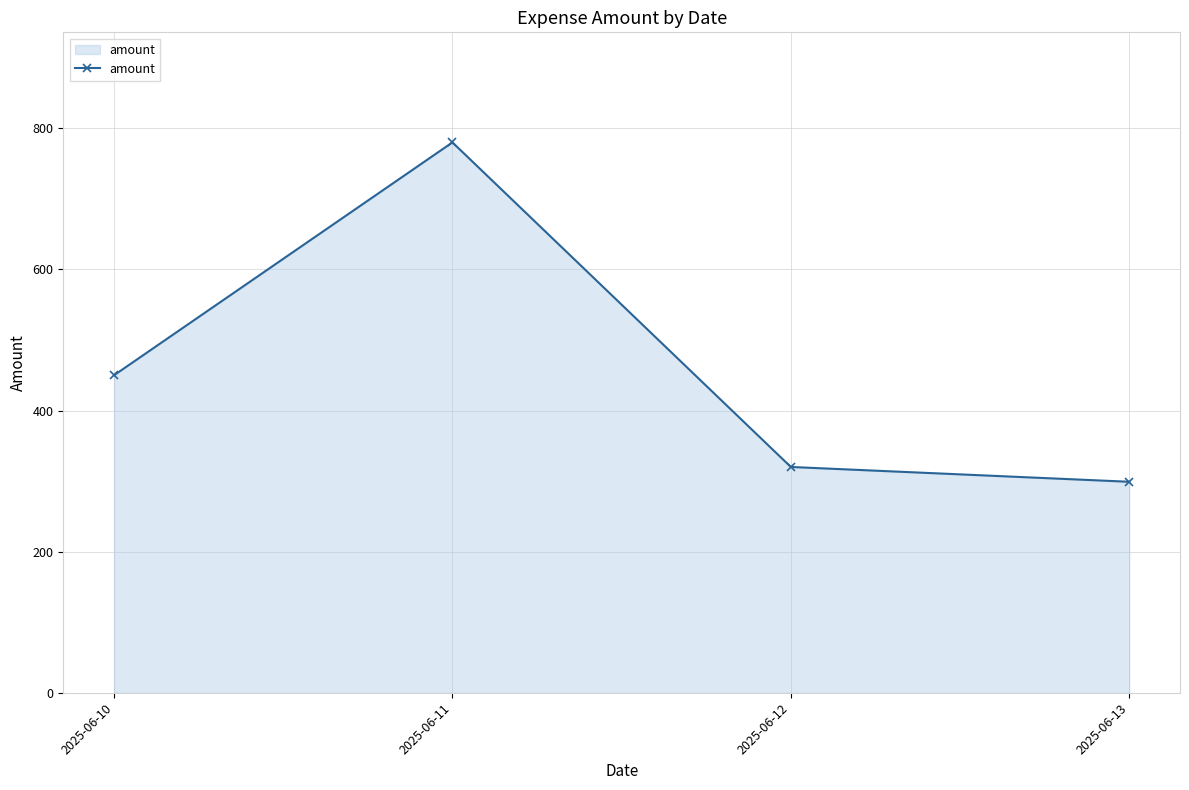

What is the ratio of the value at 2025-06-12 to the value at 2025-06-11?

0.4